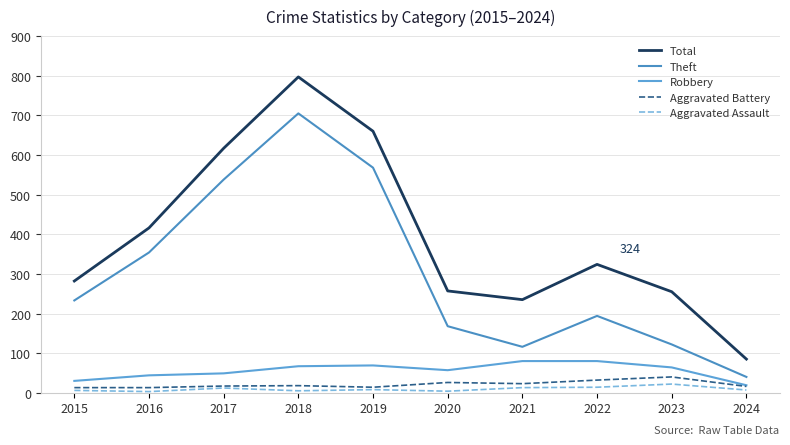

True or false: Theft has more than 1 interior local peaks.

True